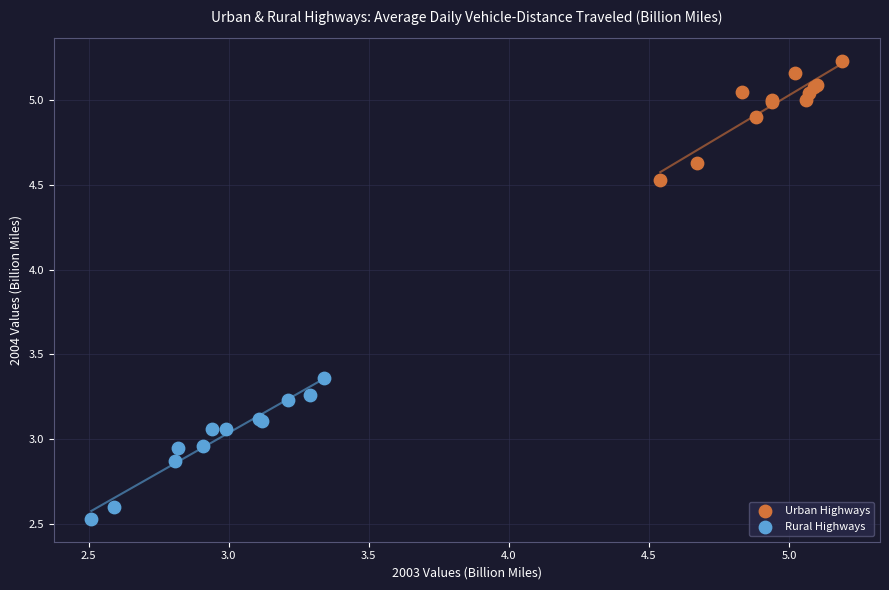

Which series contains the lowest Y value?

Rural Highways